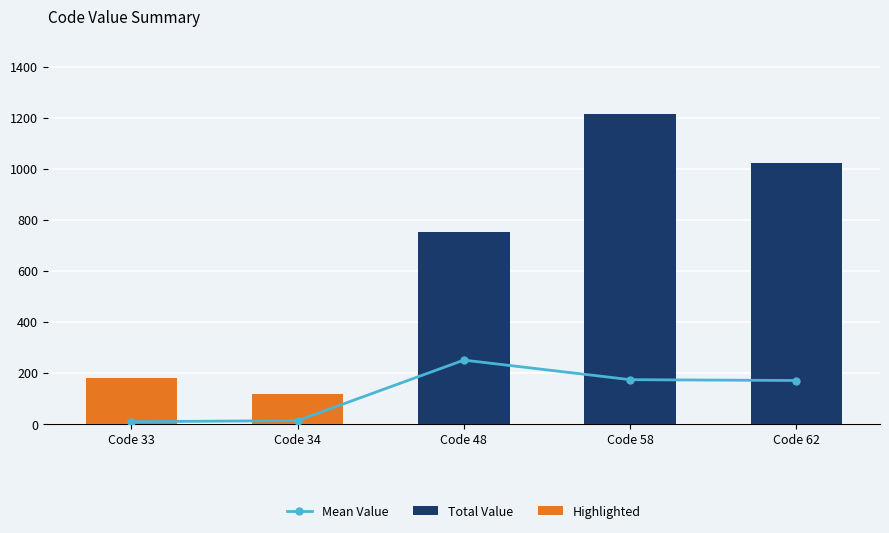

What is the value of the Total Value bar at the 3rd from the left?

751.0